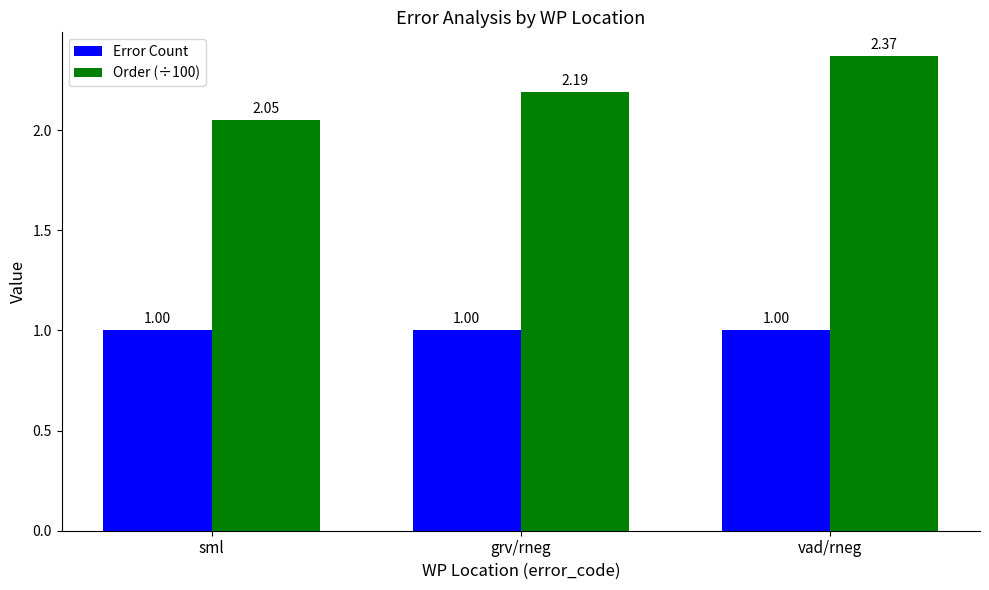

What is the difference between the maximum and minimum values in the Order (÷100) series?

0.3